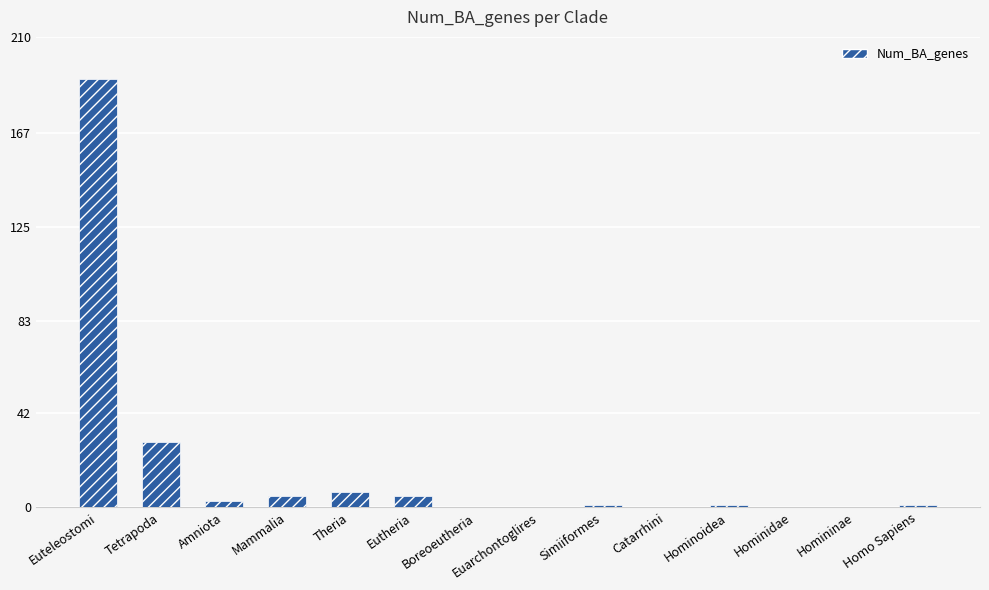

The chart shows a value of 5 at Eutheria. True or false?

True